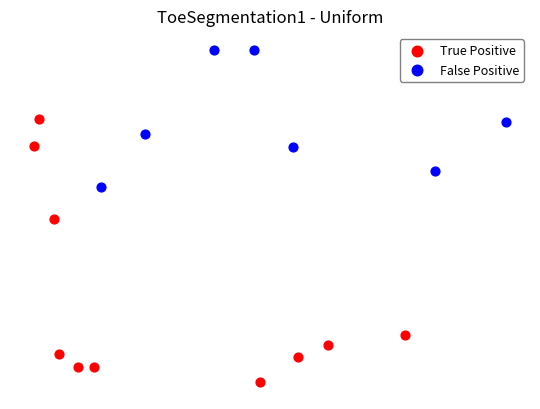

Which series has the largest Y range (max minus min)?

True Positive